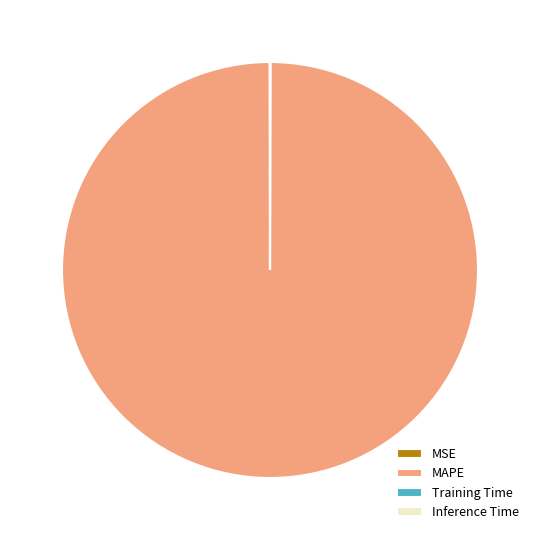

What is the largest slice in the pie chart?

MAPE